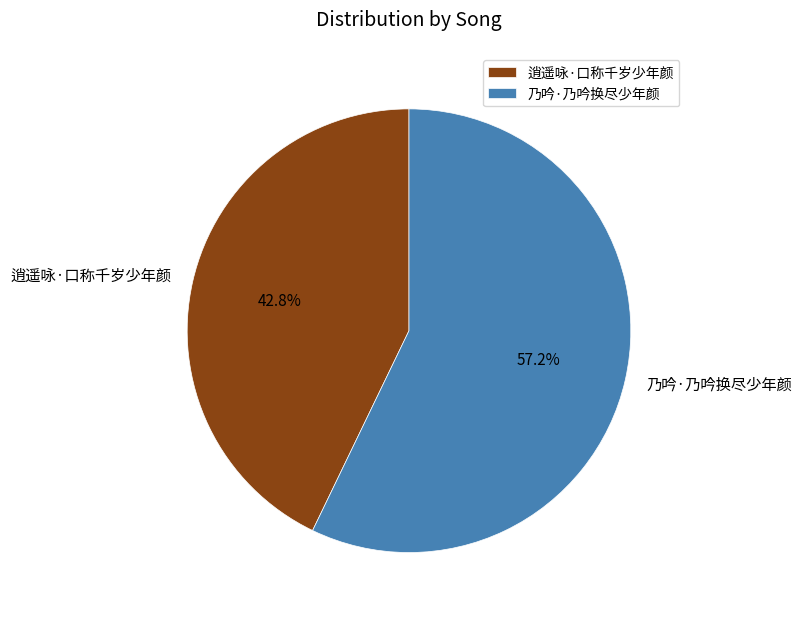

To the nearest percent, what is the combined percentage of 乃吟·乃吟换尽少年颜 and 逍遥咏·口称千岁少年颜?

100%